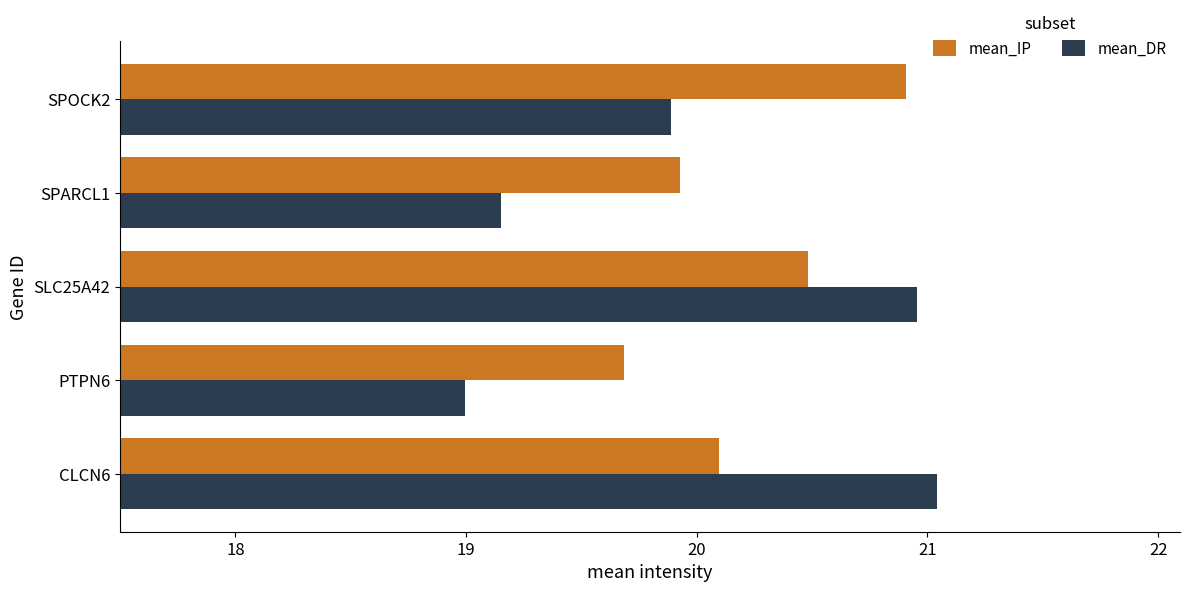

At which label does mean_IP reach its peak?

SPOCK2